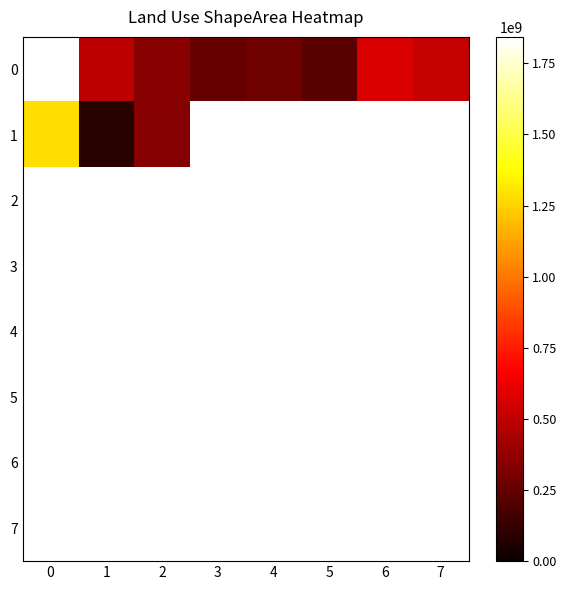

At which label does 1 reach its minimum?

1